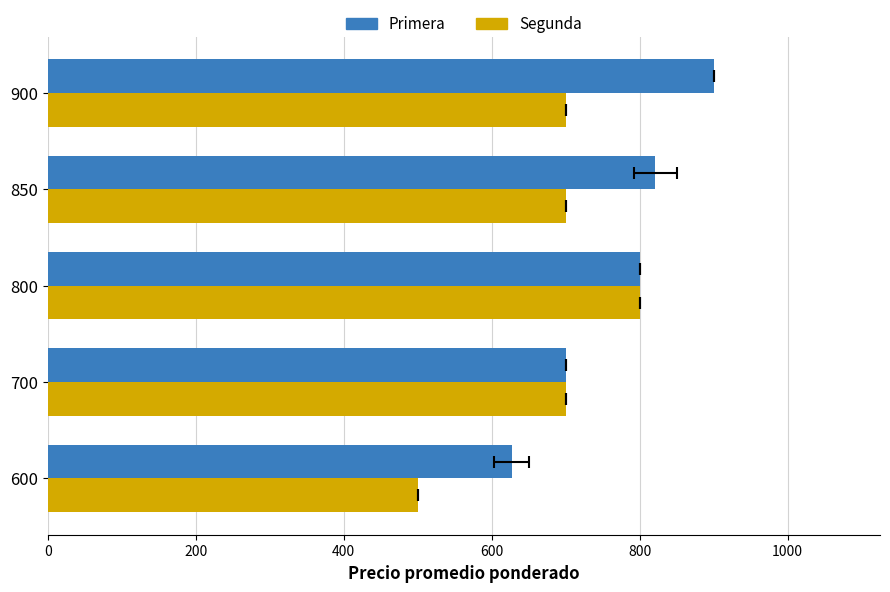

What is the value of the Primera bar at the 1st from the left?

627